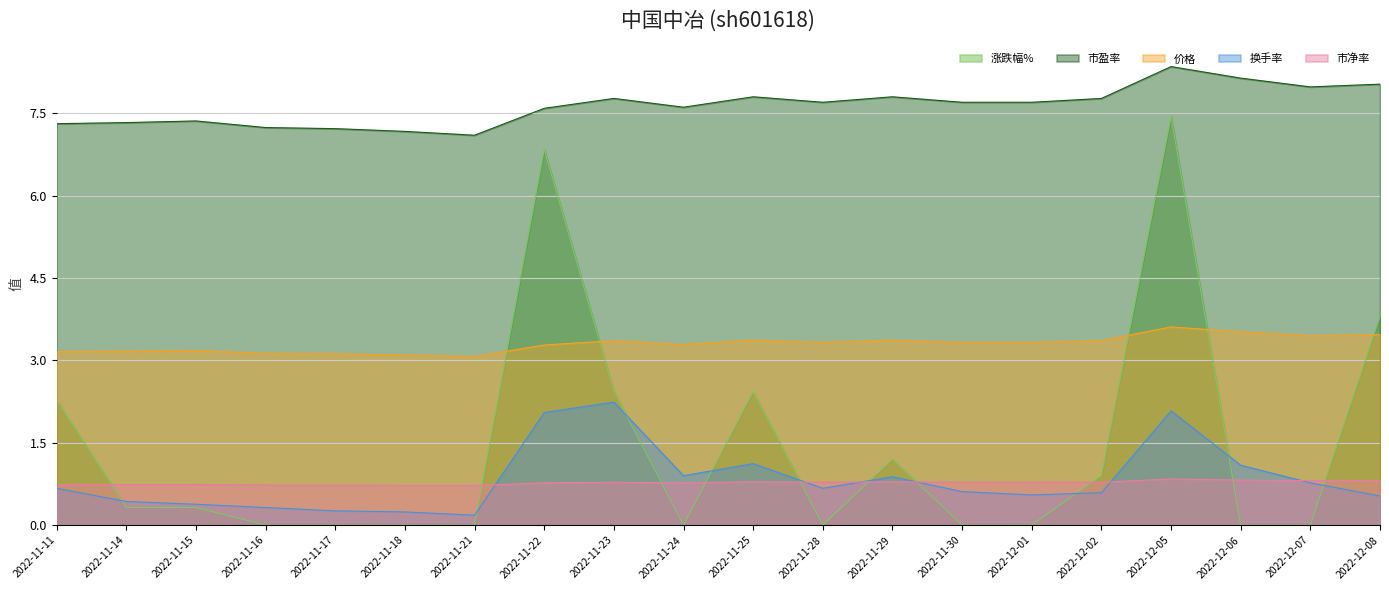

Rank the series by their maximum value, from lowest to highest.

市净率, 换手率, 价格, 涨跌幅%, 市盈率